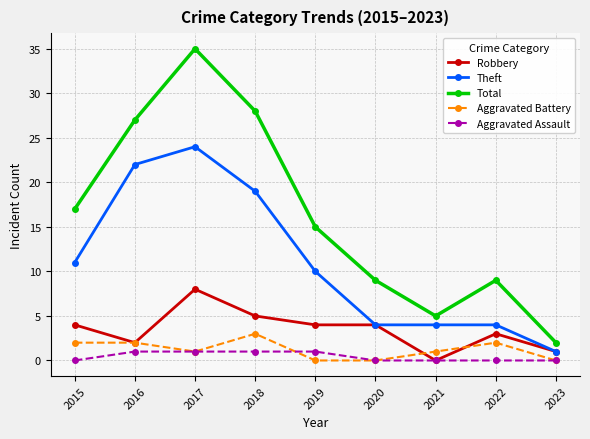

Reading left to right, what are all the values shown in this chart?

Robbery: 4	2	8	5	4	4	0	3	1
Theft: 11	22	24	19	10	4	4	4	1
Total: 17	27	35	28	15	9	5	9	2
Aggravated Battery: 2	2	1	3	0	0	1	2	0
Aggravated Assault: 0	1	1	1	1	0	0	0	0